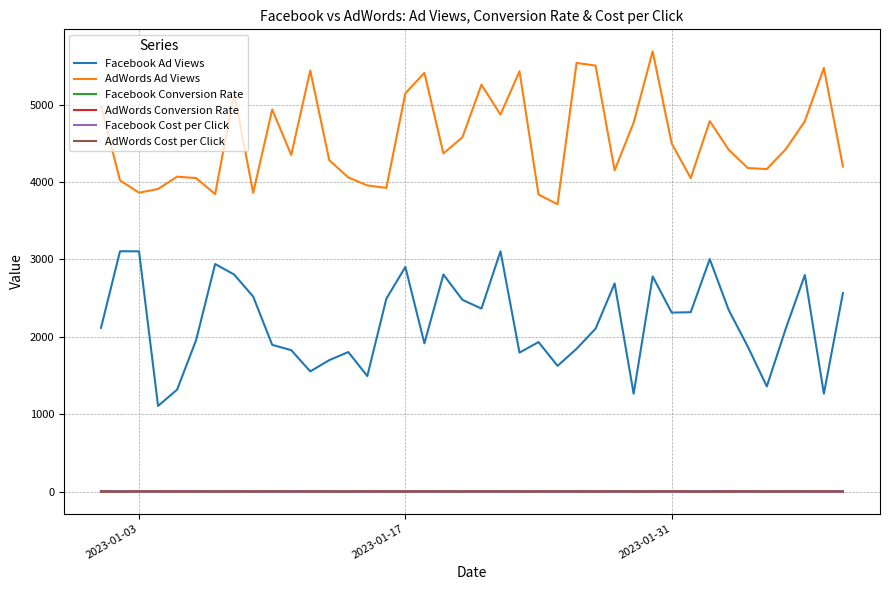

What is the average value of the AdWords Cost per Click series?

2.4